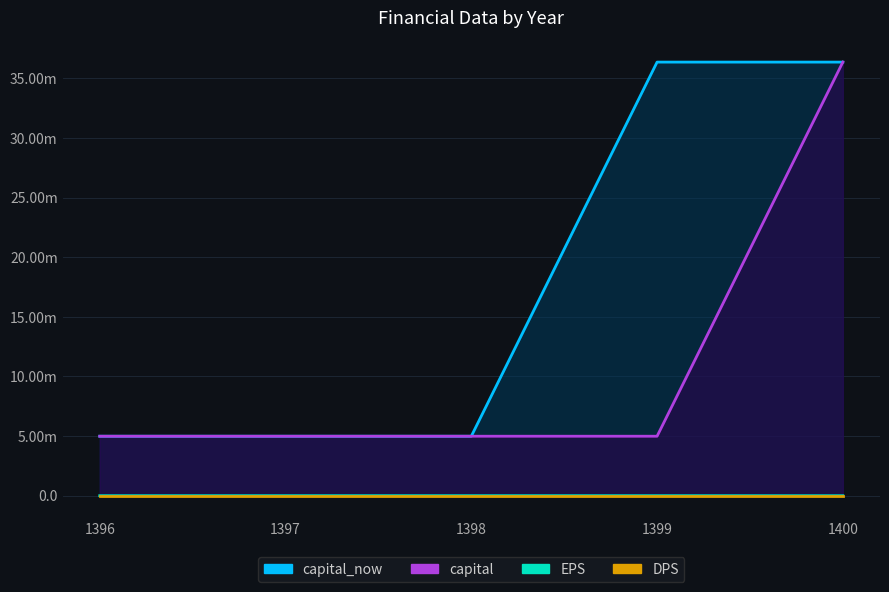

What is the value of the EPS point at the 4th from the left?

3300